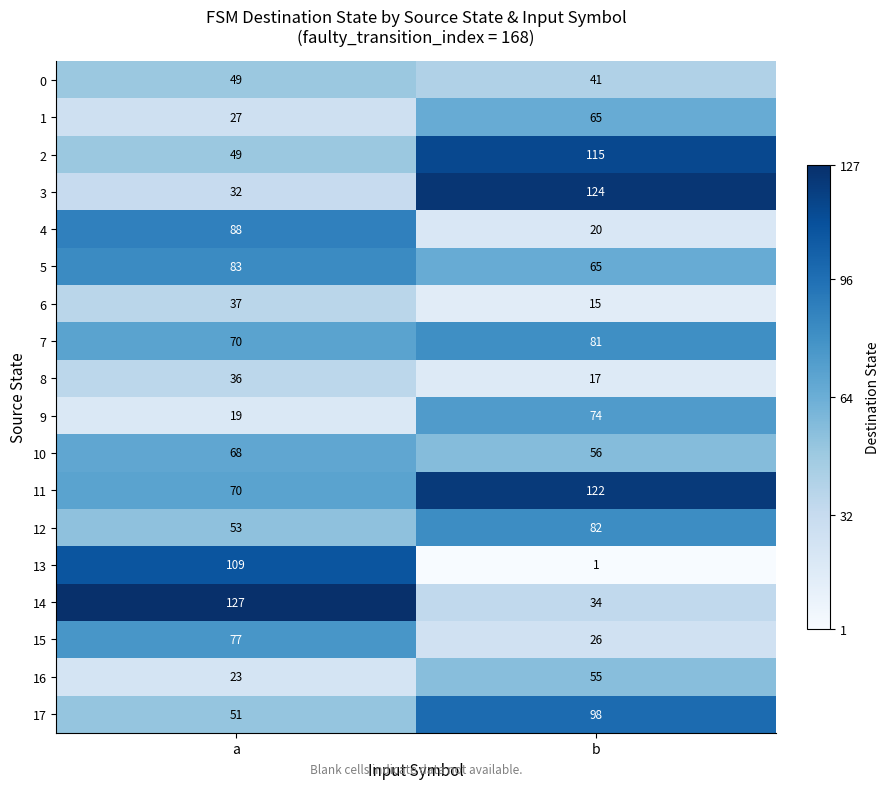

At which label does 5 reach its peak?

a